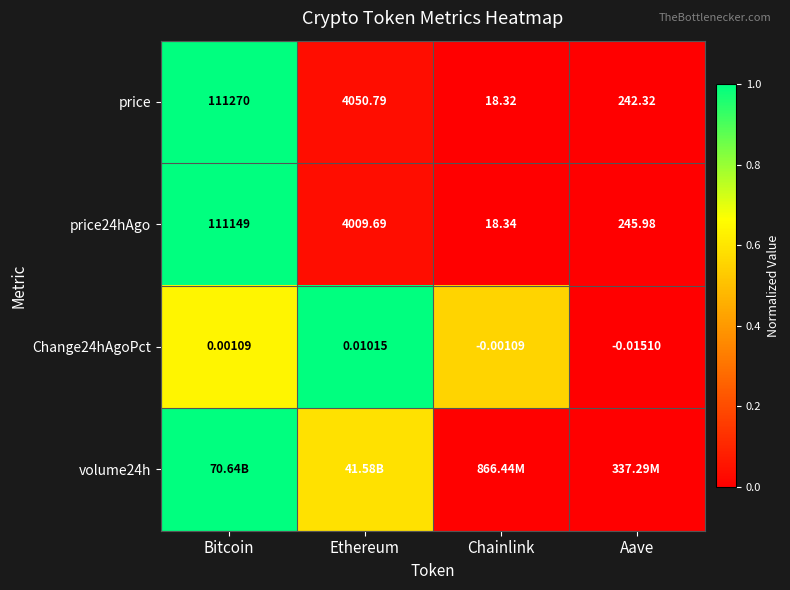

At which label does price24hAgo reach its minimum?

Chainlink